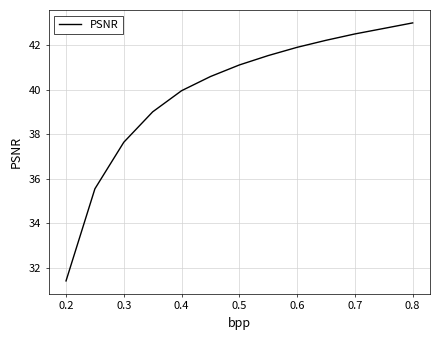

What is the minimum value shown in the chart?

31.4